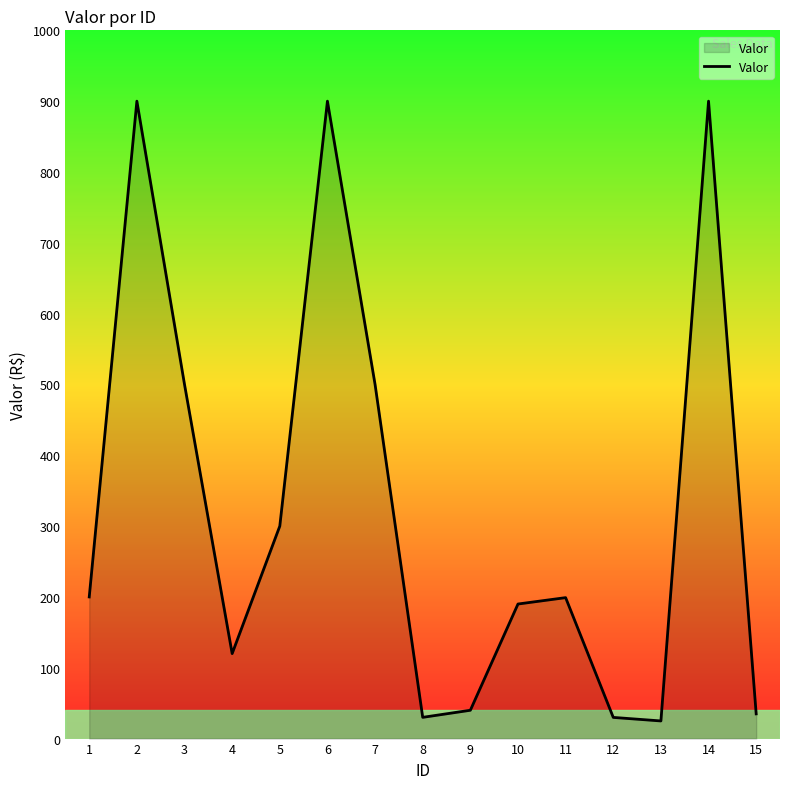

What is the sum of the values at 2 and 5?

1200.0